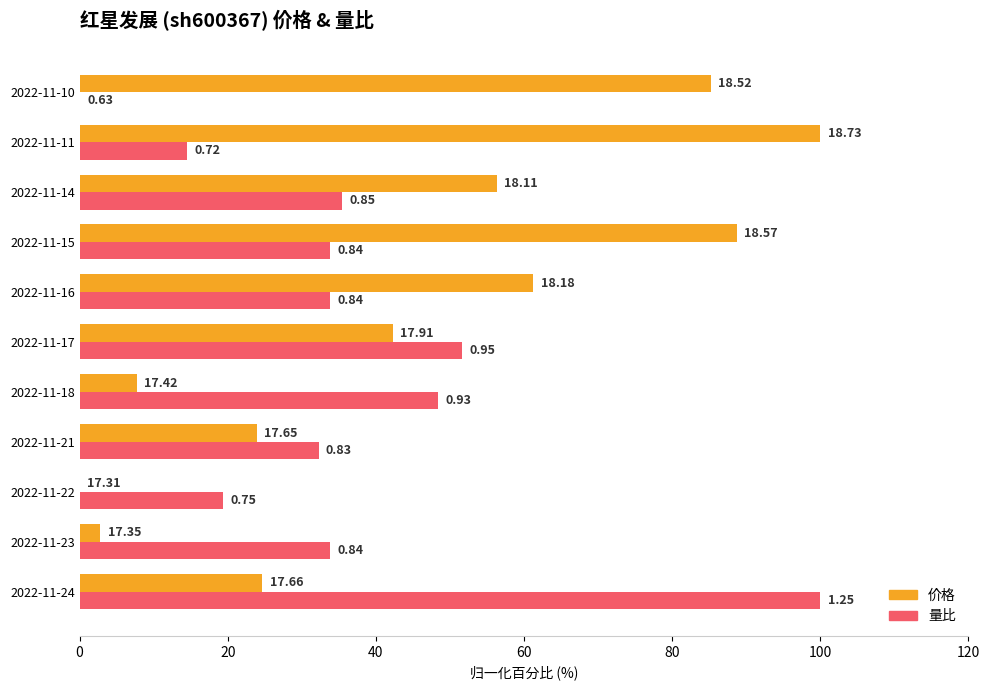

What are all the series names shown in the legend?

价格, 量比